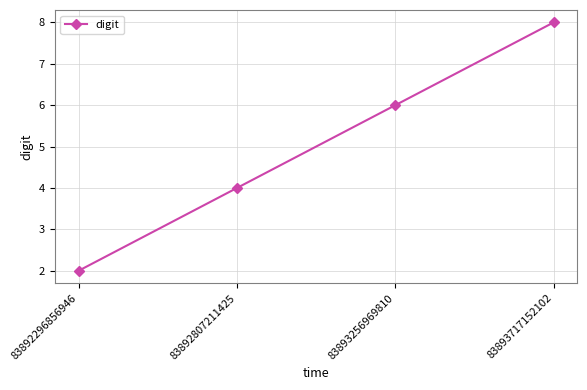

Count the values in the range 4 to 8.

3